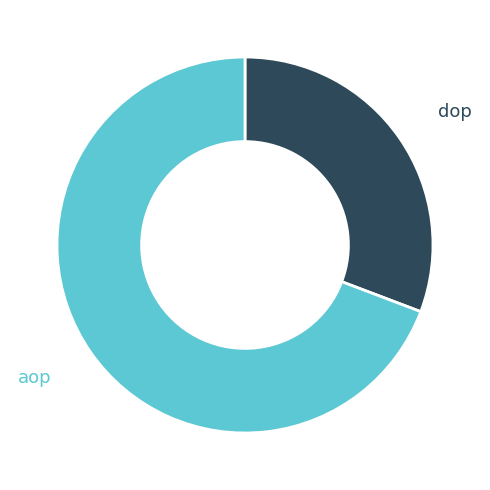

How many slices are in this pie chart?

2